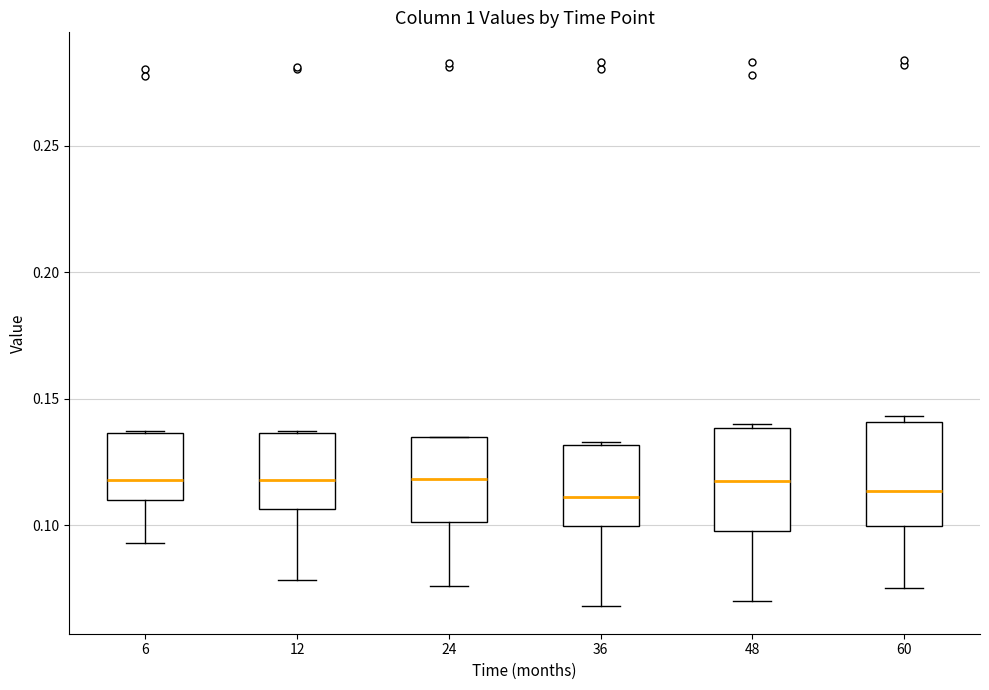

Where is the upper edge of the box at x = 24 on the y-axis? The values are not printed on the chart, so give them approximately, as read against the axis.

0.135